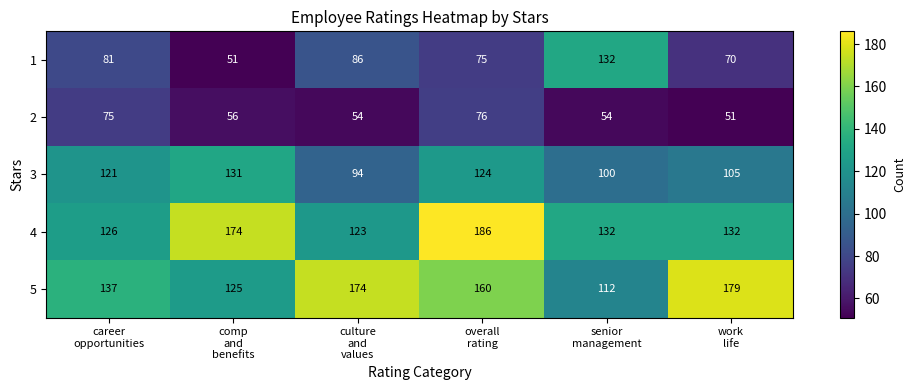

Rank the series at culture
and
values from lowest to highest value.

2, 1, 3, 4, 5